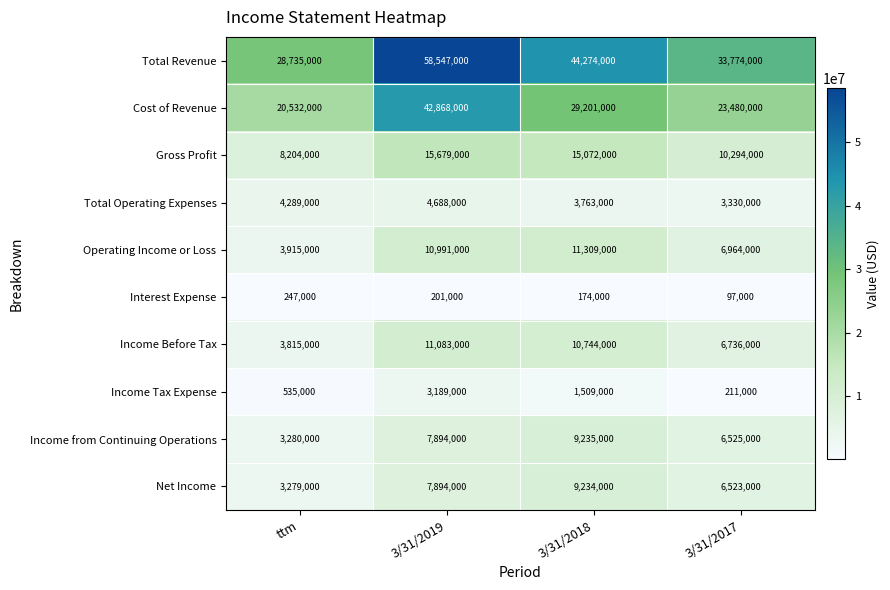

How many Income from Continuing Operations values are between 6525000 and 9235000?

3